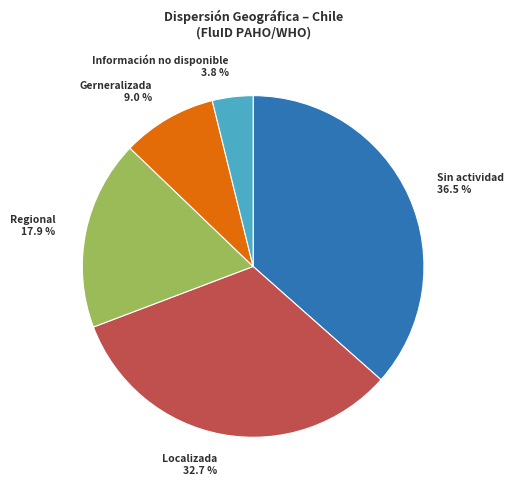

What is the ratio of the value at Información no disponible to the value at Localizada?

0.1